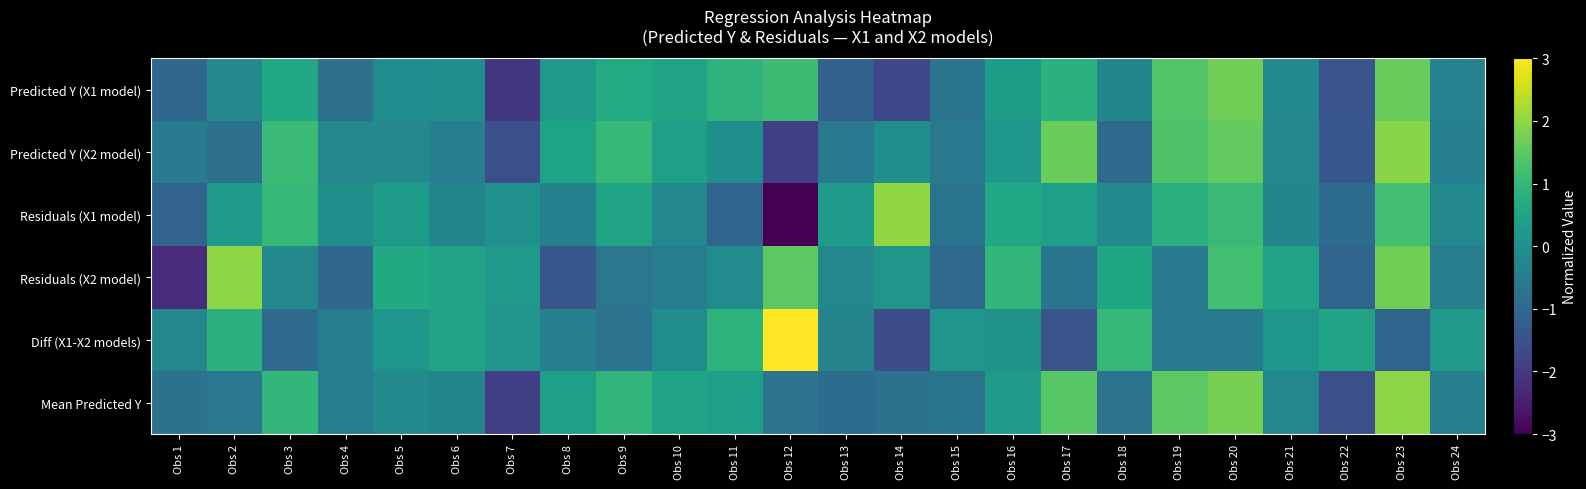

Reading left to right, transcribe all the data shown in this chart.

Predicted Y (X1 model): Obs 1=-1.0	Obs 2=-0.2	Obs 3=0.6	Obs 4=-0.8	Obs 5=-0.1	Obs 6=-0.1	Obs 7=-2.0	Obs 8=0.3	Obs 9=0.7	Obs 10=0.5	Obs 11=0.9	Obs 12=1.1	Obs 13=-1.1	Obs 14=-1.7	Obs 15=-0.7	Obs 16=0.3	Obs 17=0.8	Obs 18=-0.3	Obs 19=1.4	Obs 20=1.7	Obs 21=-0.2	Obs 22=-1.4	Obs 23=1.6	Obs 24=-0.3
Predicted Y (X2 model): Obs 1=-0.5	Obs 2=-0.8	Obs 3=1.1	Obs 4=-0.2	Obs 5=-0.2	Obs 6=-0.4	Obs 7=-1.5	Obs 8=0.5	Obs 9=1.0	Obs 10=0.4	Obs 11=-0.0	Obs 12=-1.9	Obs 13=-0.6	Obs 14=-0.0	Obs 15=-0.6	Obs 16=0.2	Obs 17=1.6	Obs 18=-0.9	Obs 19=1.4	Obs 20=1.6	Obs 21=-0.2	Obs 22=-1.4	Obs 23=1.9	Obs 24=-0.4
Residuals (X1 model): Obs 1=-1.1	Obs 2=0.3	Obs 3=1.0	Obs 4=-0.0	Obs 5=0.3	Obs 6=-0.3	Obs 7=0.0	Obs 8=-0.4	Obs 9=0.5	Obs 10=-0.2	Obs 11=-1.1	Obs 12=-3.3	Obs 13=0.3	Obs 14=2.0	Obs 15=-0.7	Obs 16=0.6	Obs 17=0.4	Obs 18=-0.2	Obs 19=0.8	Obs 20=1.1	Obs 21=-0.3	Obs 22=-0.9	Obs 23=1.2	Obs 24=-0.2
Residuals (X2 model): Obs 1=-2.2	Obs 2=2.0	Obs 3=-0.2	Obs 4=-1.0	Obs 5=0.6	Obs 6=0.4	Obs 7=0.2	Obs 8=-1.4	Obs 9=-0.6	Obs 10=-0.5	Obs 11=-0.1	Obs 12=1.5	Obs 13=-0.2	Obs 14=0.1	Obs 15=-0.9	Obs 16=1.0	Obs 17=-0.7	Obs 18=0.5	Obs 19=-0.5	Obs 20=1.2	Obs 21=0.5	Obs 22=-1.1	Obs 23=1.7	Obs 24=-0.5
Diff (X1-X2 models): Obs 1=-0.2	Obs 2=0.8	Obs 3=-0.9	Obs 4=-0.5	Obs 5=0.2	Obs 6=0.5	Obs 7=0.1	Obs 8=-0.4	Obs 9=-0.7	Obs 10=-0.0	Obs 11=0.9	Obs 12=3.6	Obs 13=-0.3	Obs 14=-1.6	Obs 15=0.1	Obs 16=0.1	Obs 17=-1.4	Obs 18=1.0	Obs 19=-0.5	Obs 20=-0.5	Obs 21=0.2	Obs 22=0.5	Obs 23=-1.1	Obs 24=0.2
Mean Predicted Y: Obs 1=-0.8	Obs 2=-0.6	Obs 3=1.0	Obs 4=-0.5	Obs 5=-0.1	Obs 6=-0.3	Obs 7=-1.9	Obs 8=0.4	Obs 9=0.9	Obs 10=0.5	Obs 11=0.4	Obs 12=-0.7	Obs 13=-0.9	Obs 14=-0.8	Obs 15=-0.7	Obs 16=0.3	Obs 17=1.4	Obs 18=-0.7	Obs 19=1.5	Obs 20=1.8	Obs 21=-0.2	Obs 22=-1.5	Obs 23=2.0	Obs 24=-0.4